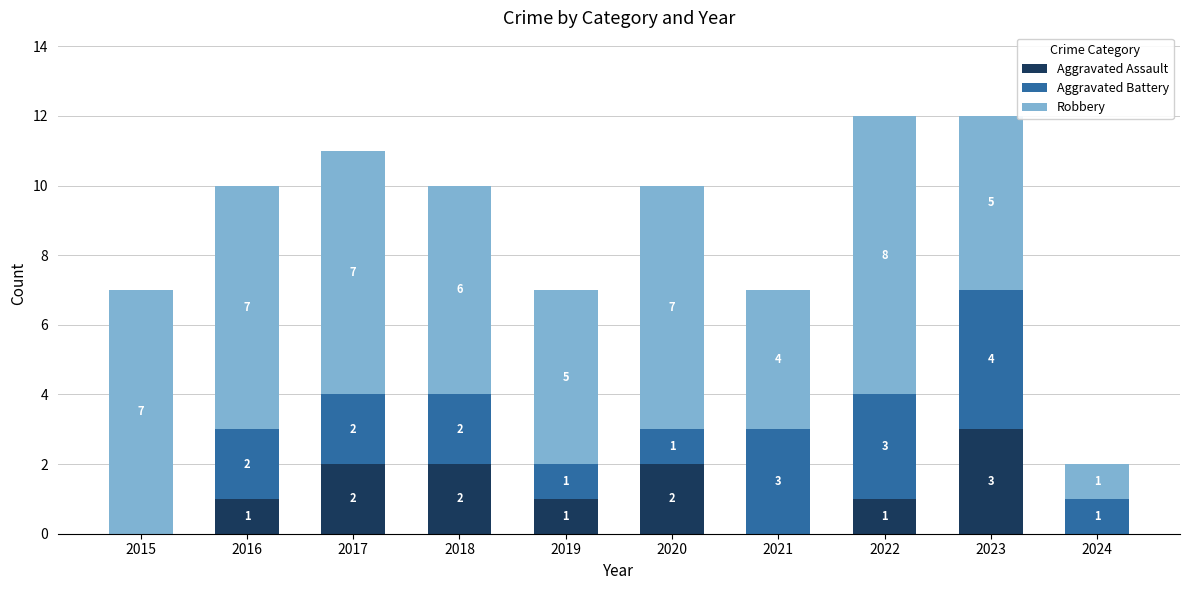

What is the sum of all Aggravated Assault values?

12